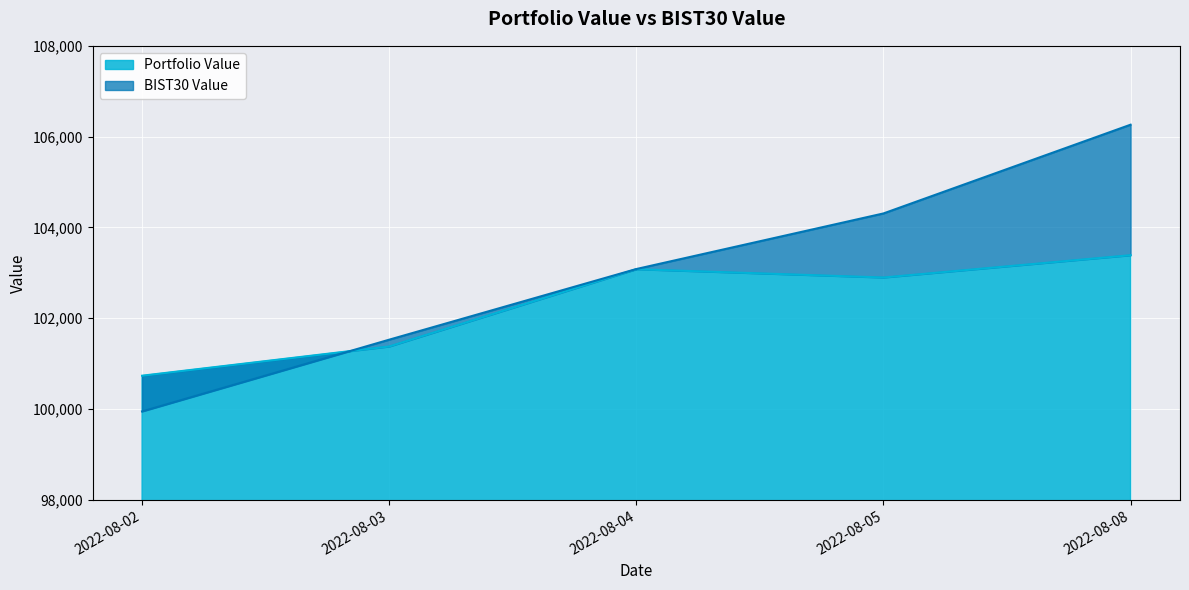

How many interior local peaks does the Portfolio Value series have?

1